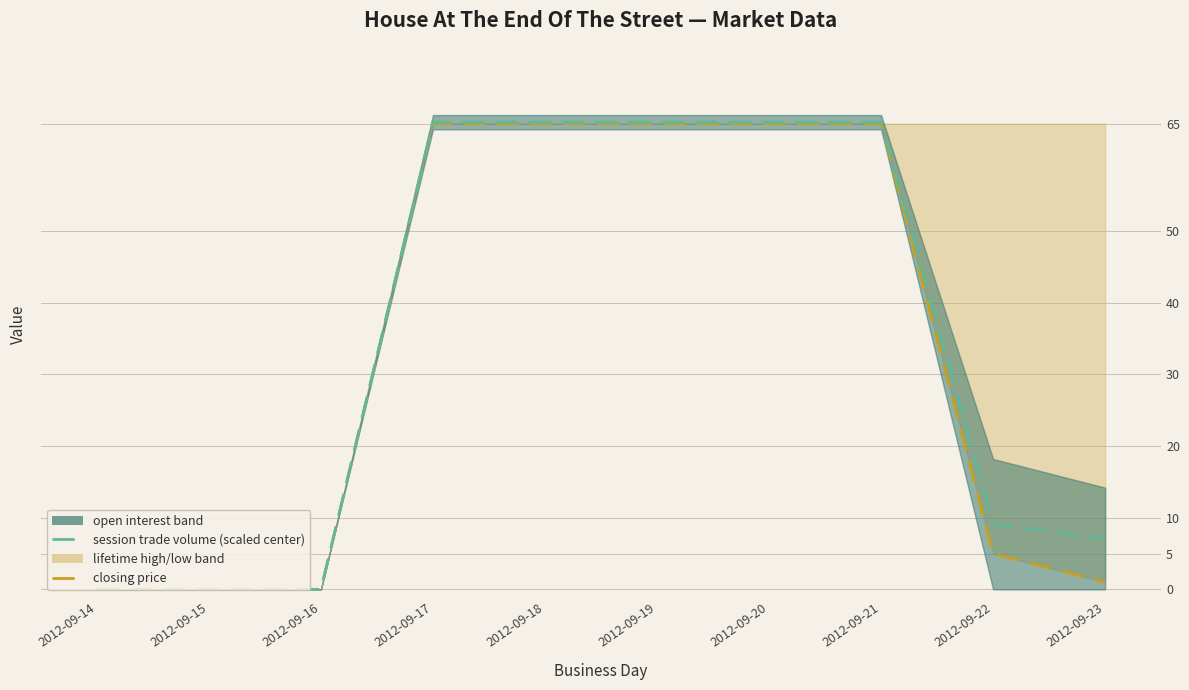

What is the sum of the session trade volume (scaled center) values at 2012-09-18 and 2012-09-21?

130.4